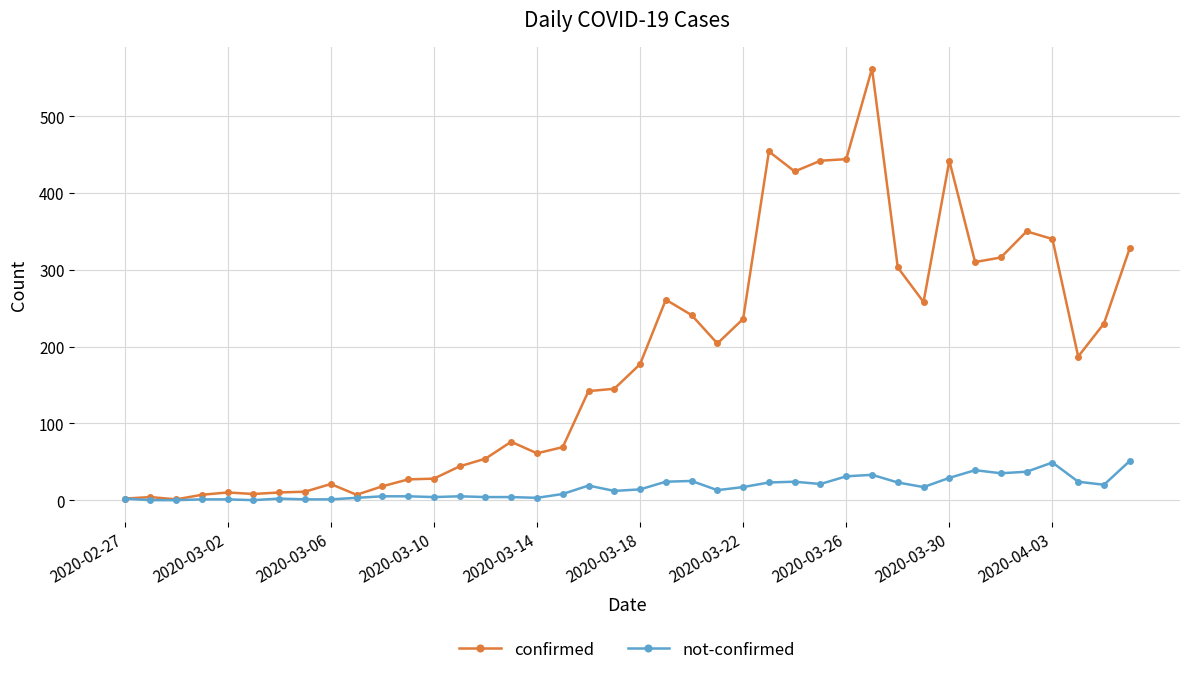

List the series in order of their overall mean, lowest first.

not-confirmed, confirmed